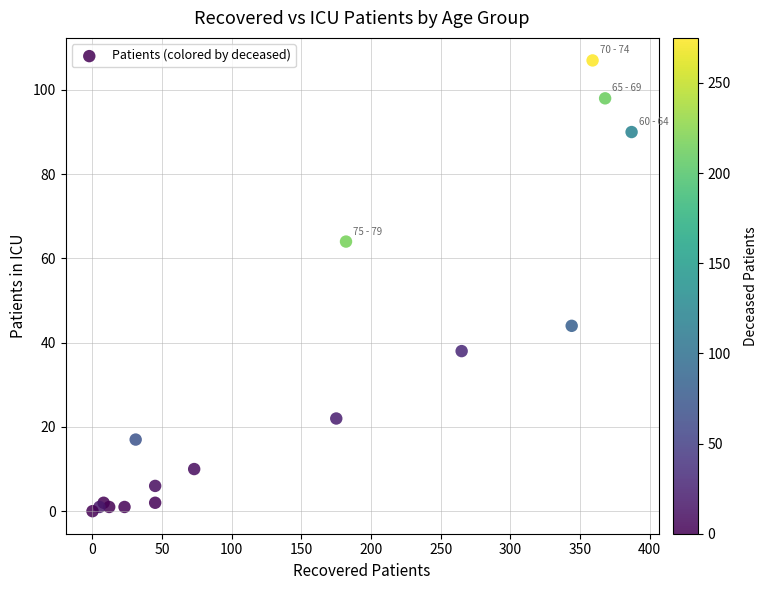

What Y value in the scatter plot is closest to 53?

44